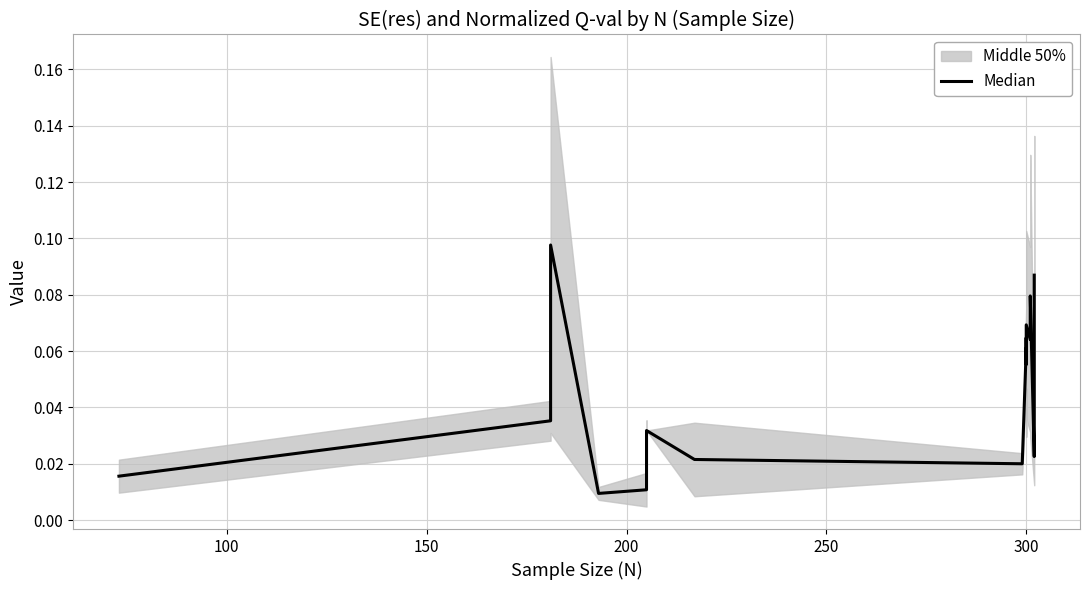

How many interior local valleys (lower than both neighbors) does the data have?

6